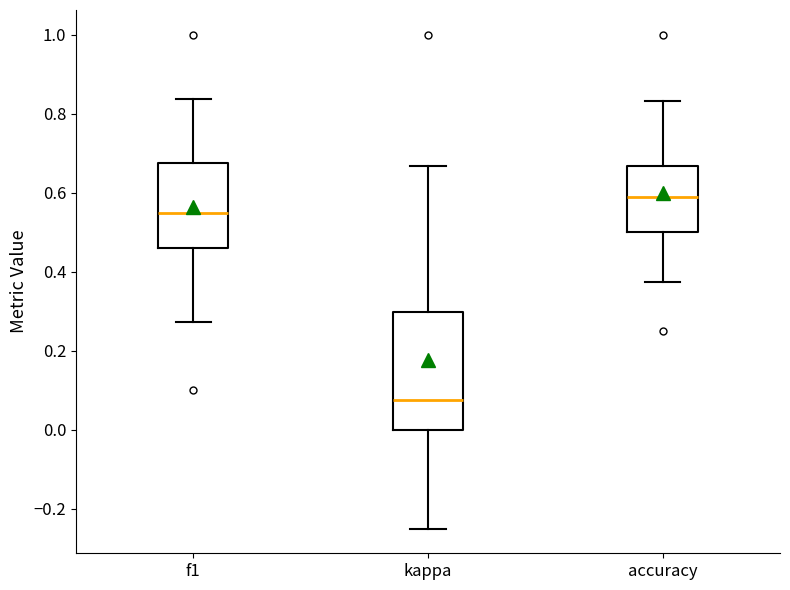

Which box is the tallest, from its lower edge to its upper edge?

kappa